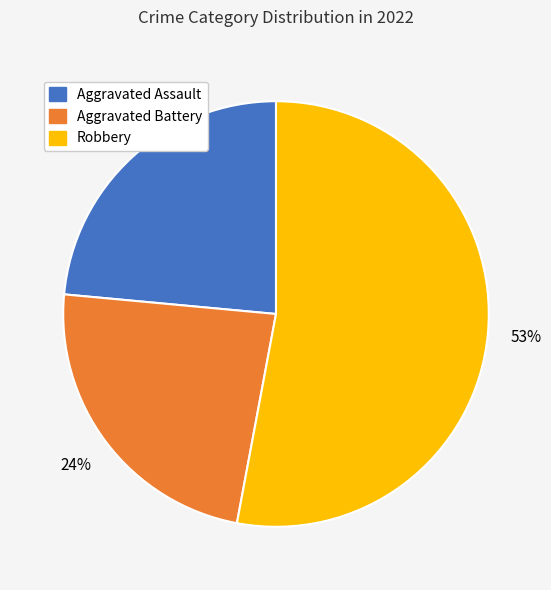

What is the majority slice?

Robbery